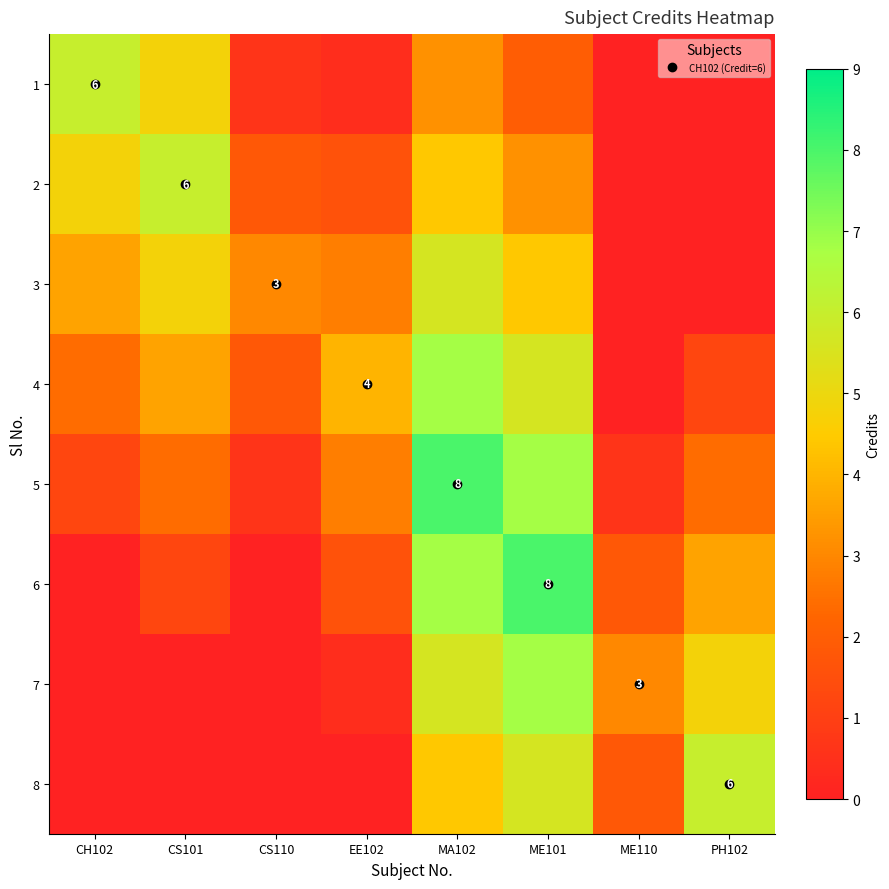

What is the sum of all 3 values?

24.2